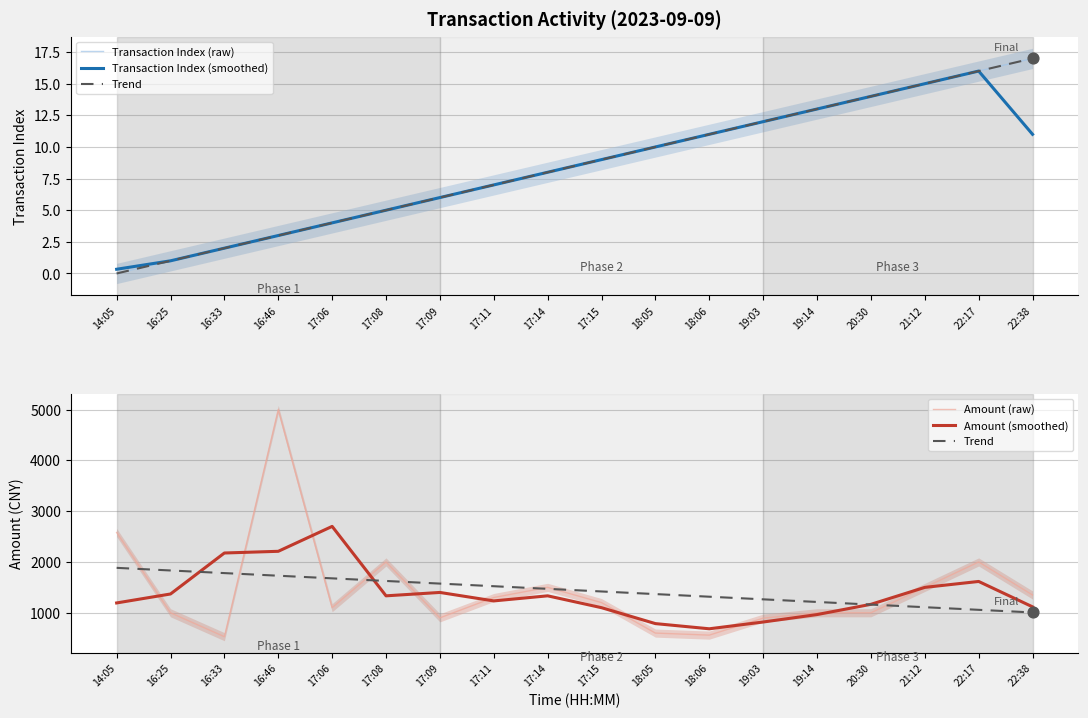

Is the value of Transaction Index (raw) at 19:14 greater than the value of Transaction Index (smoothed) at 18:05?

Yes